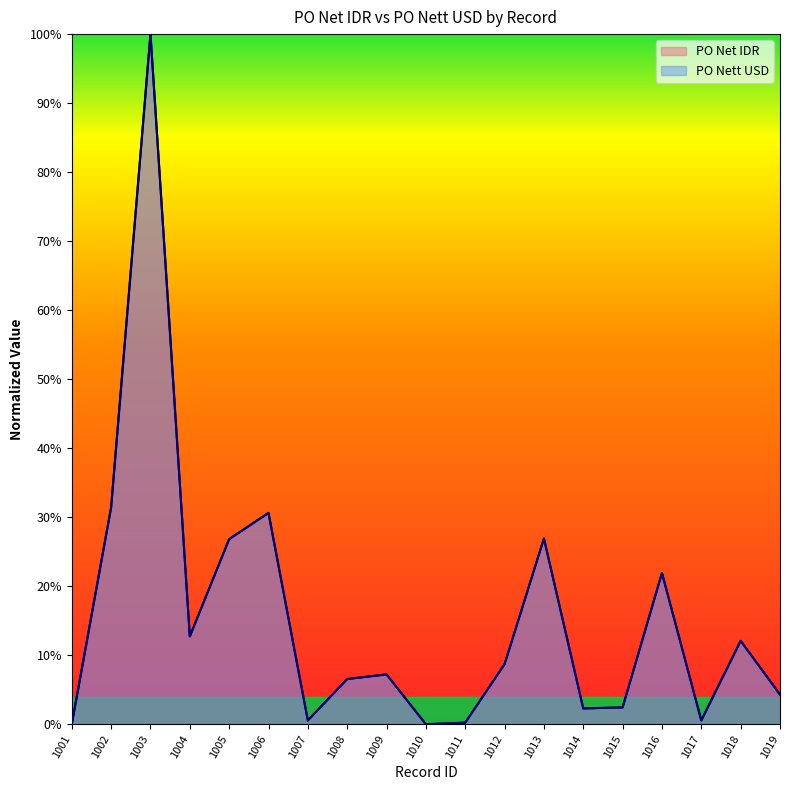

Between 1007 and 1019, which series saw the biggest shift?

PO Net IDR